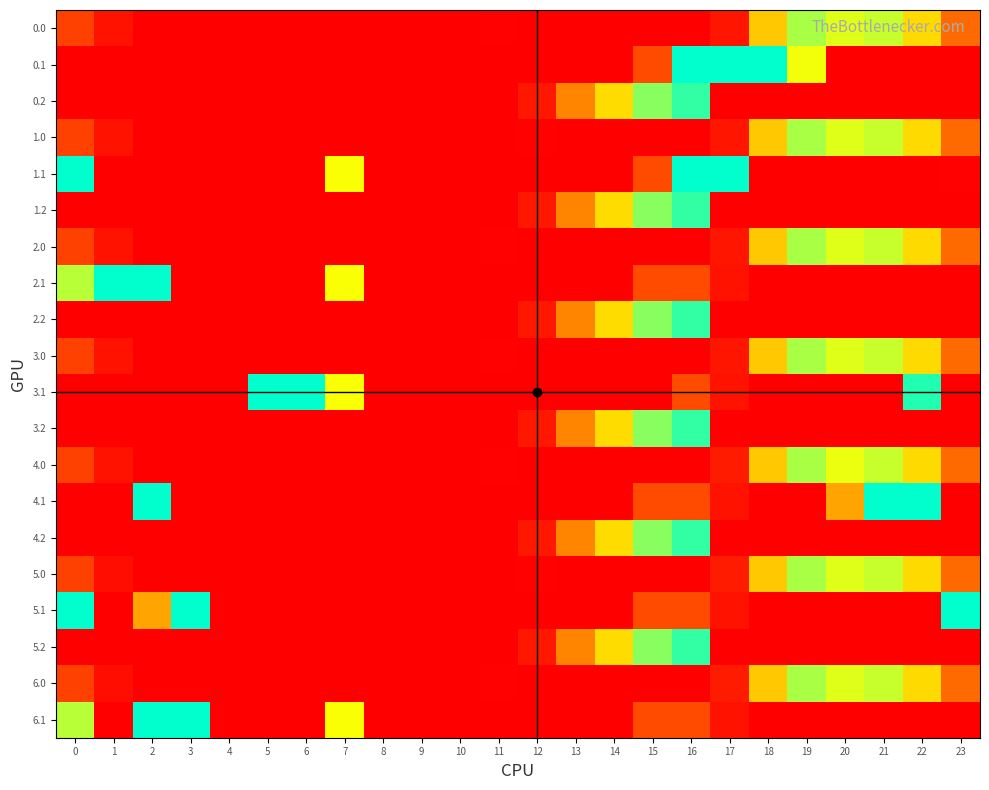

Count the number of categories in the chart.

24